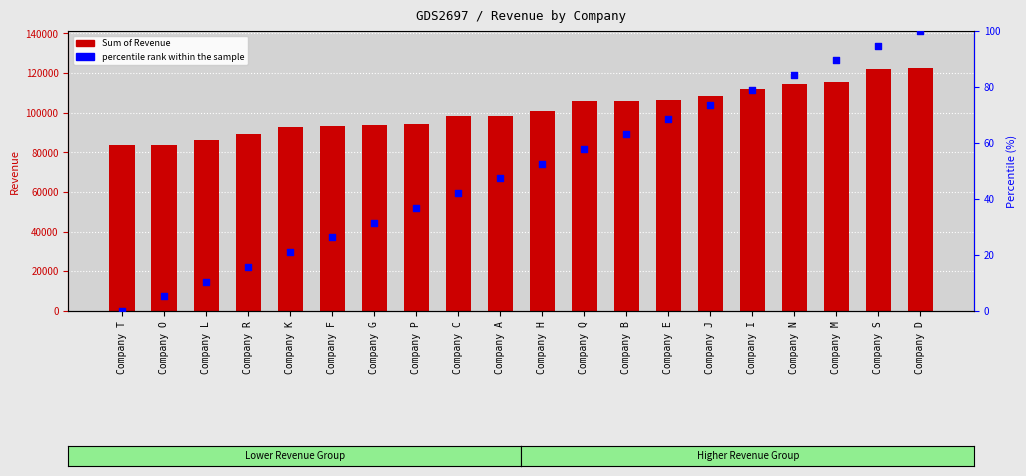

Is the value of percentile rank within the sample at Company D greater than the value of Sum of Revenue at Company O?

No